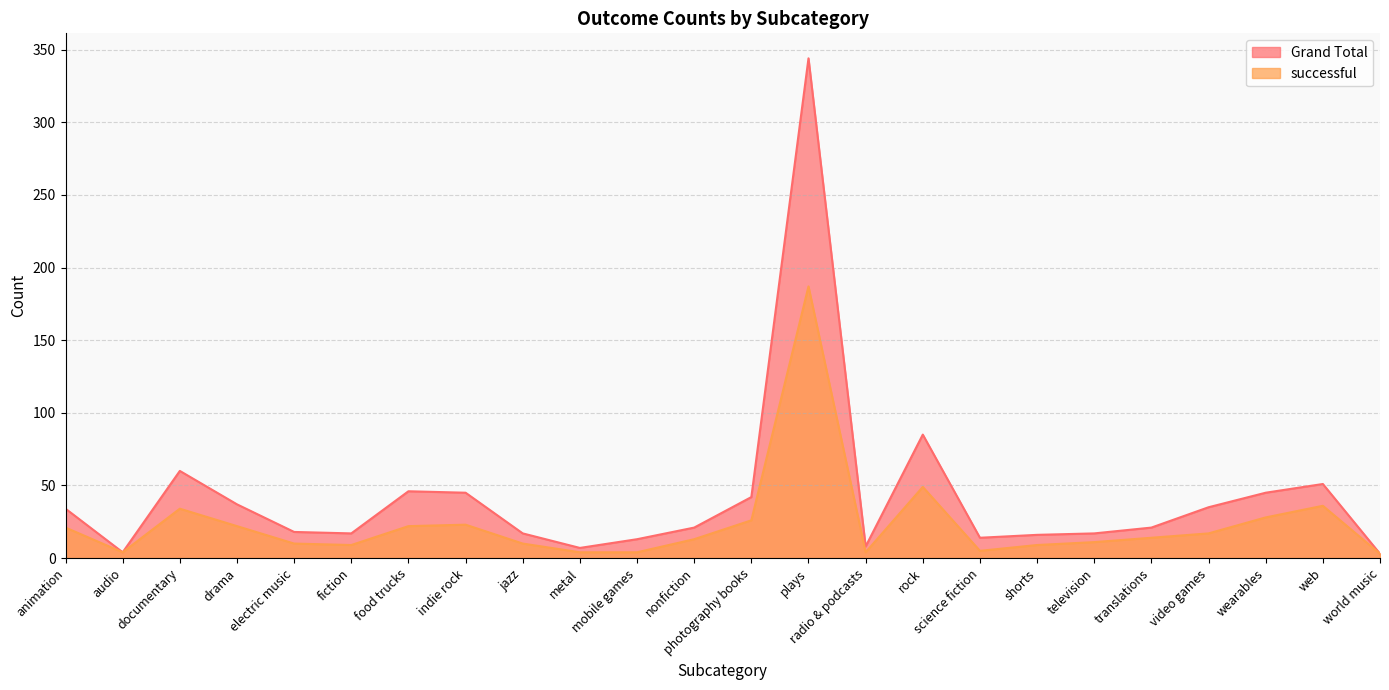

What is the sum of all successful values?

565